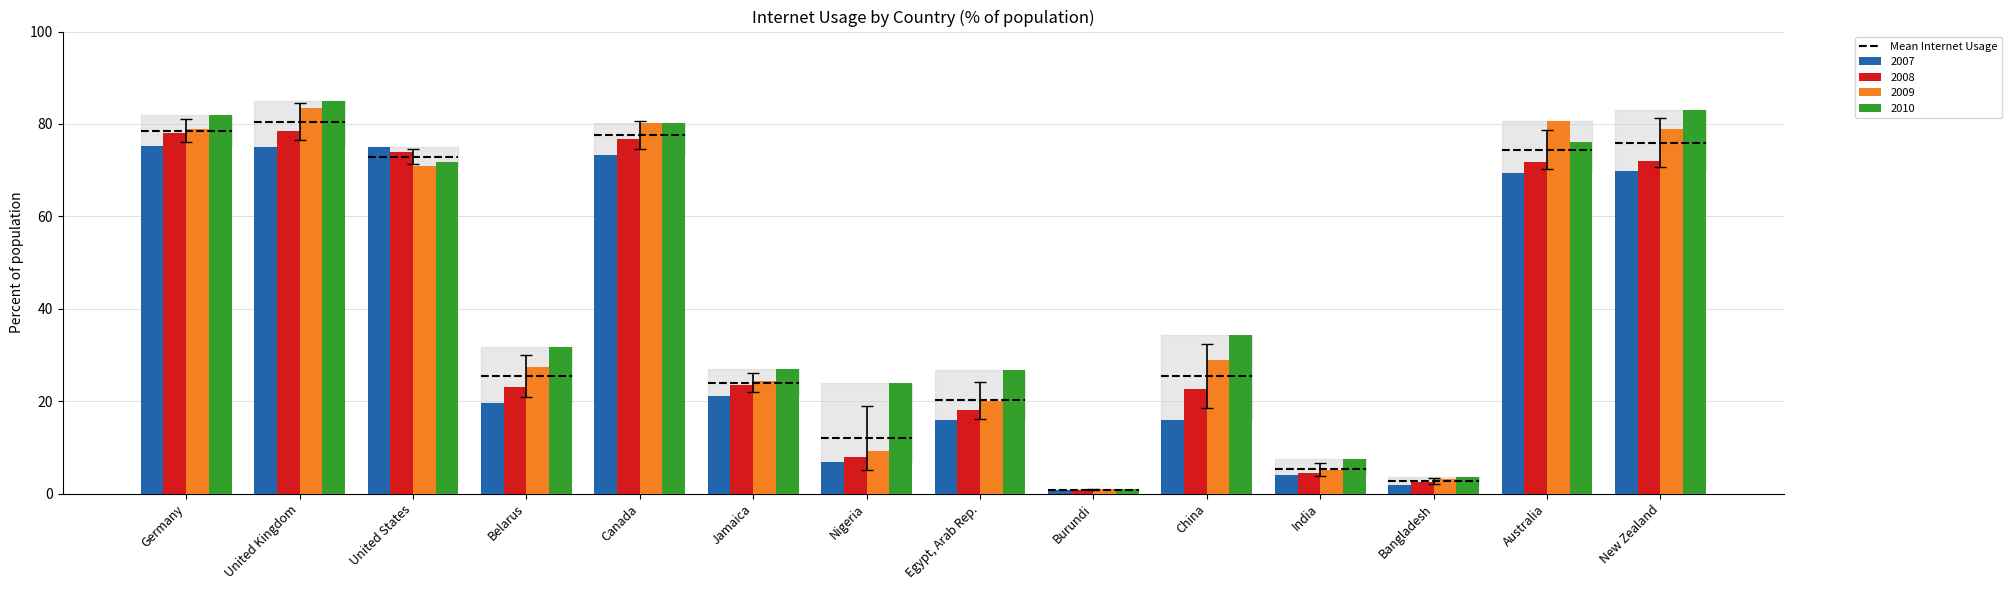

What is the average value of the 2008 series?

39.5